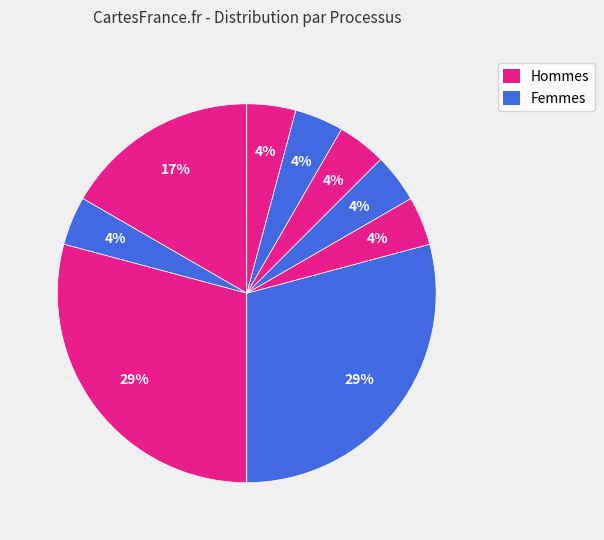

How many slices are in this pie chart?

9